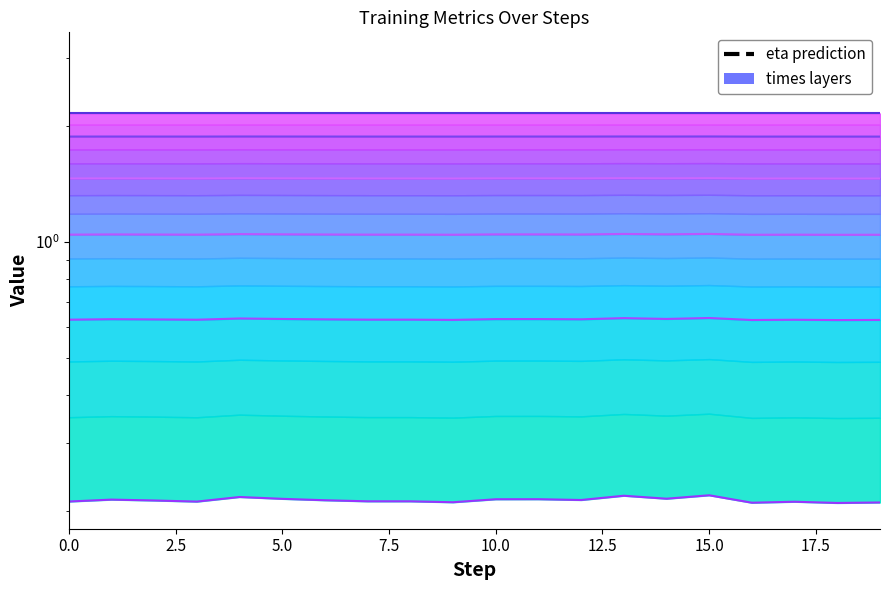

True or false: boundary_0 and eta prediction intersect in this chart.

False